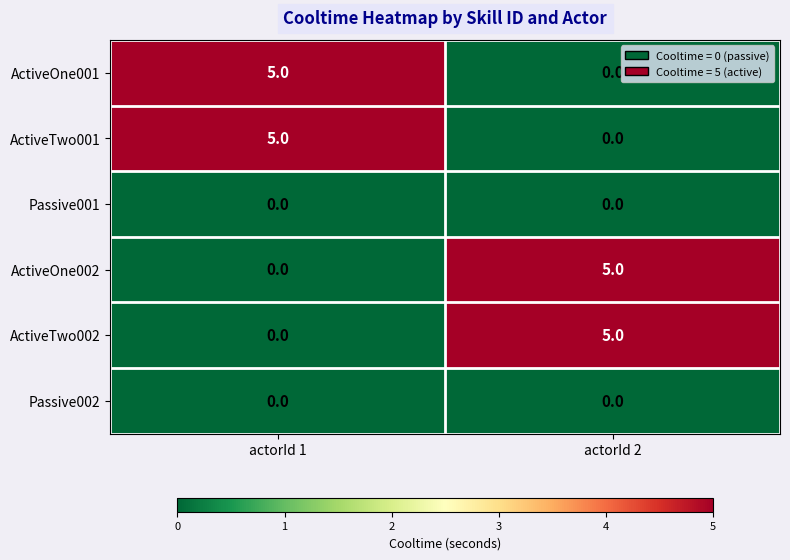

What is the total value across all series at actorId 2?

10